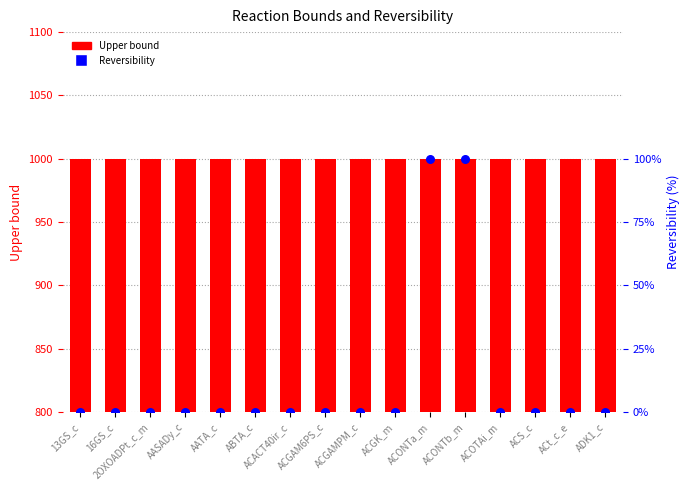

At how many categories does at least one series exceed 181?

16